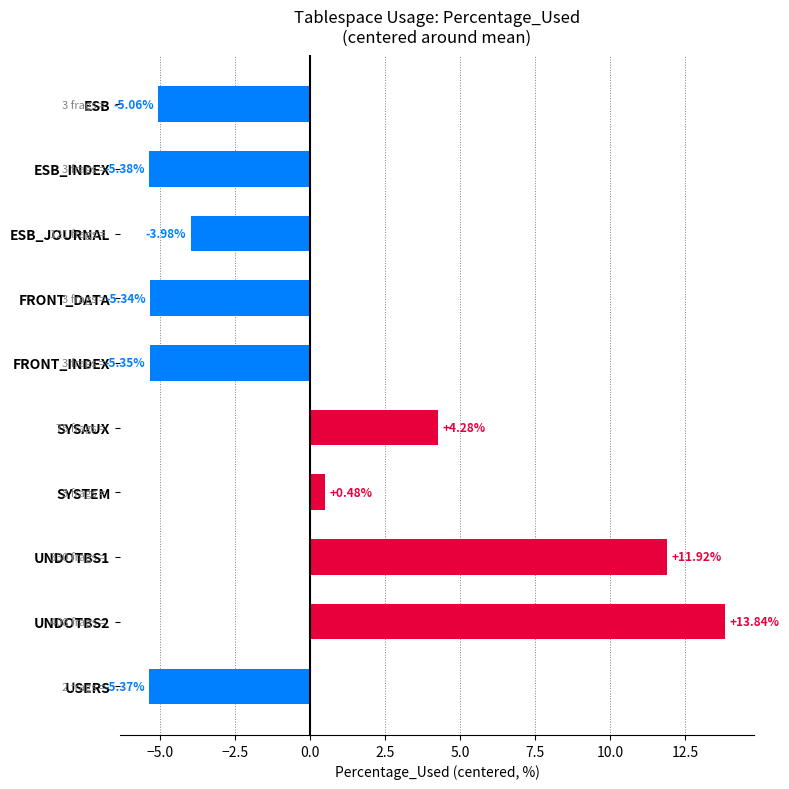

What is the difference between the second highest and second lowest values?

17.3